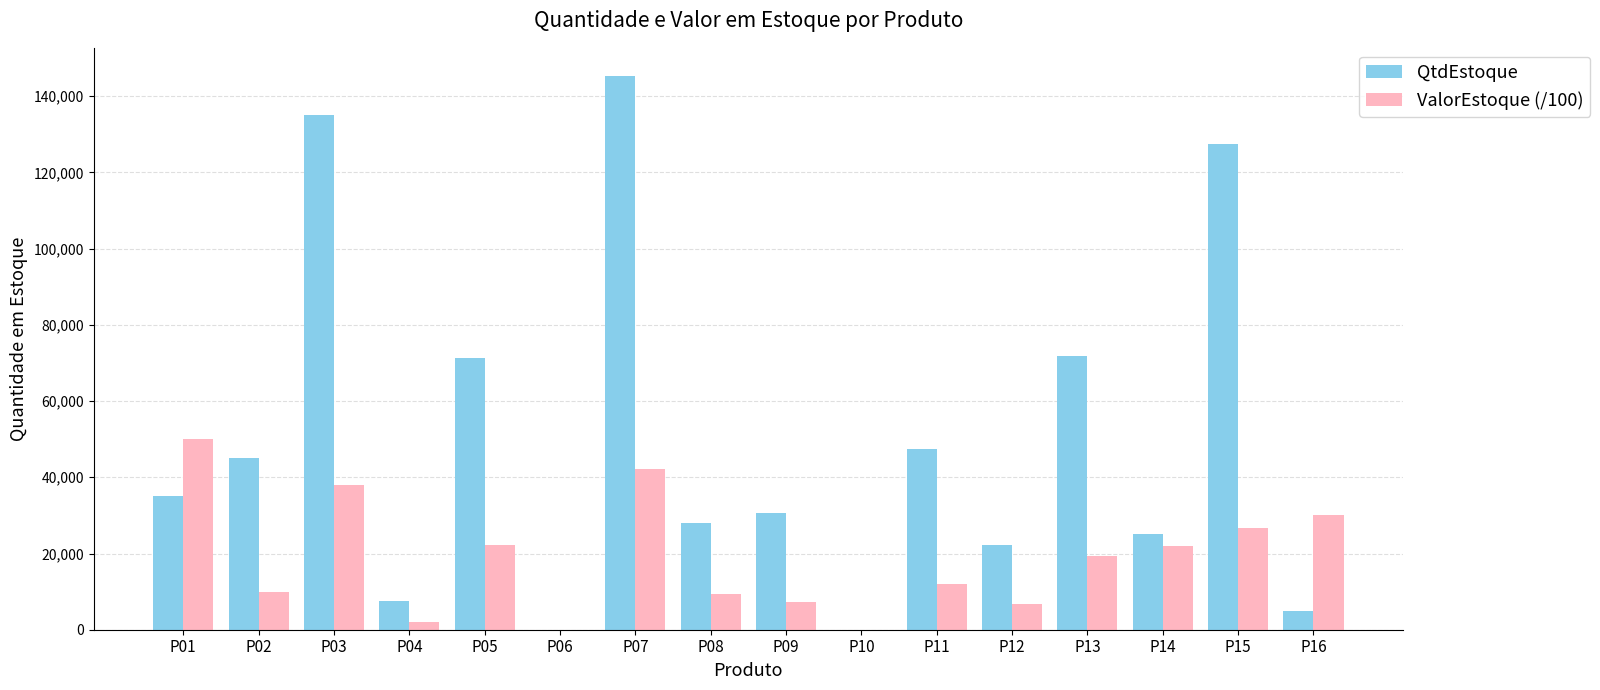

What is the sum of all ValorEstoque (/100) values?

297665.5